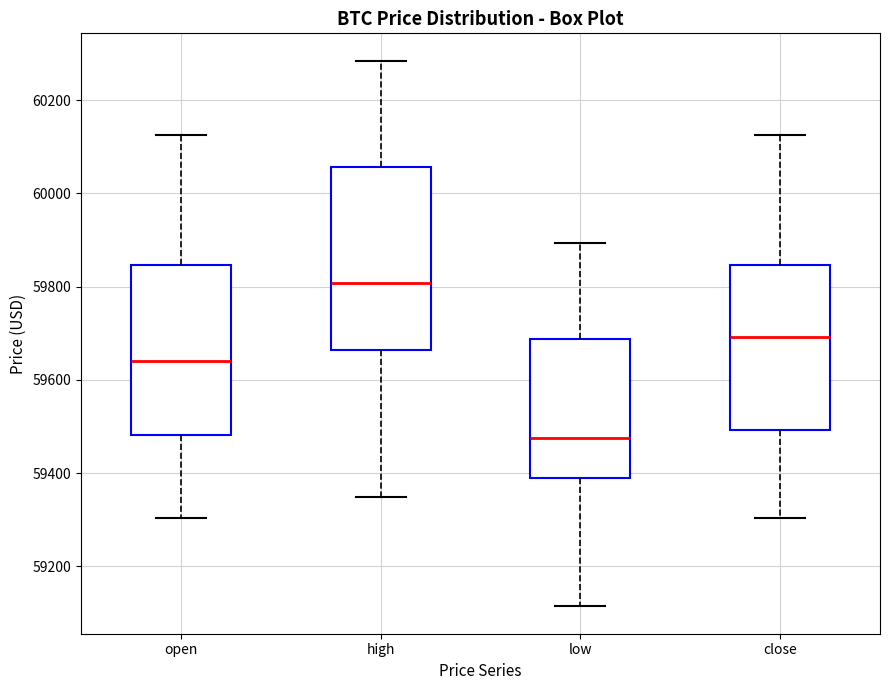

Which box's median line is the lowest?

low